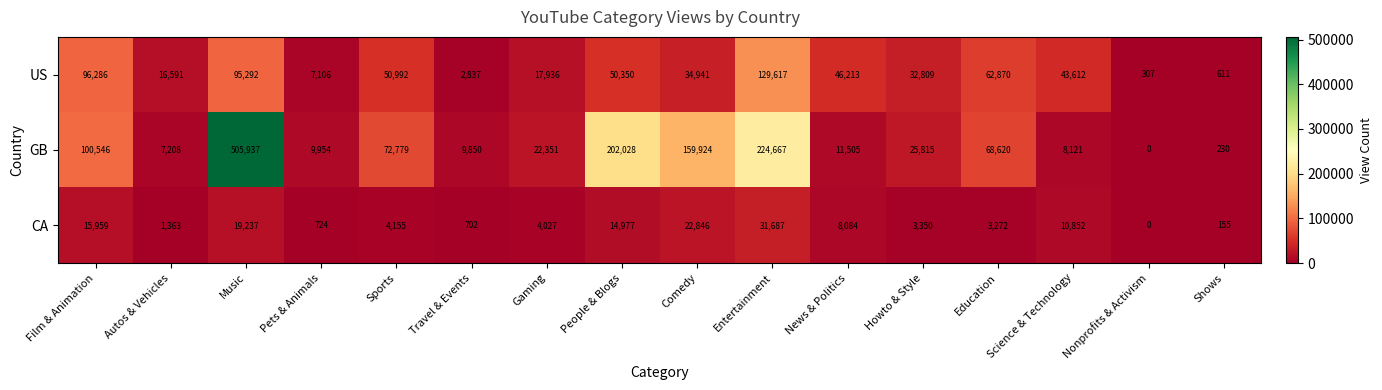

What is the maximum value shown in the chart?

505937